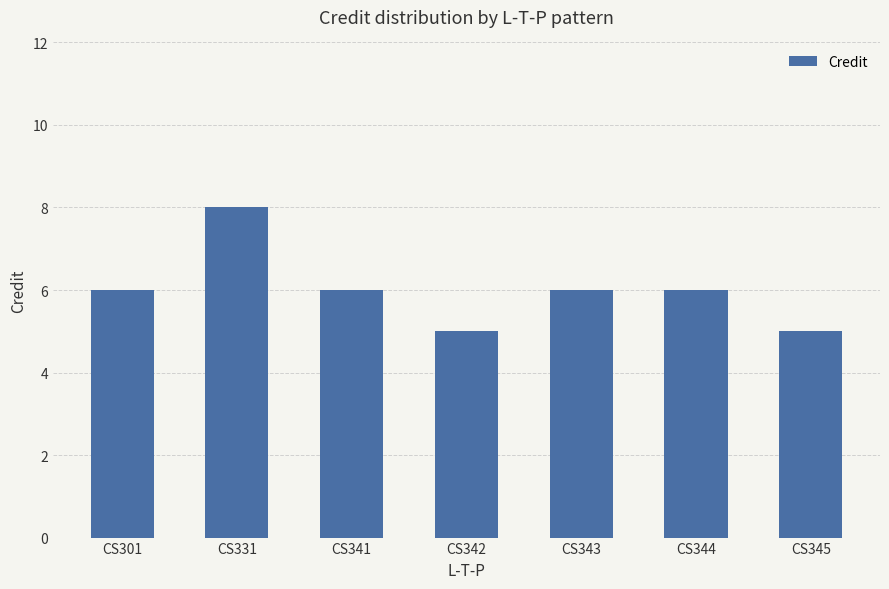

True or false: the data shows 6 at CS343.

True